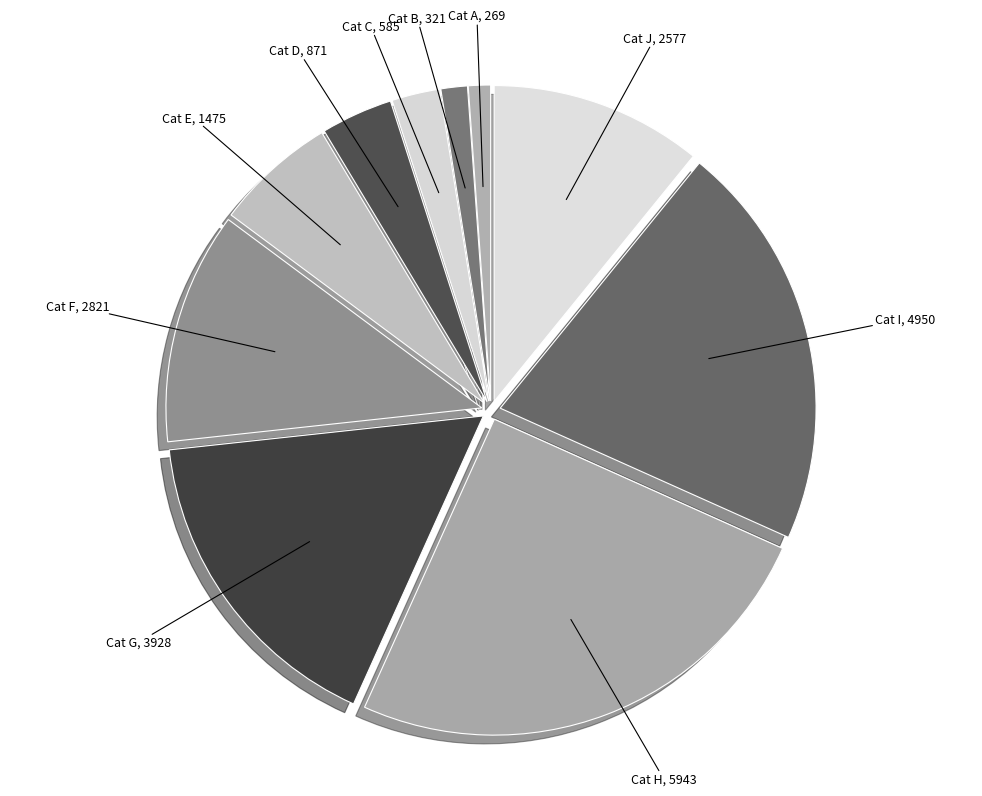

Is there a majority slice in this chart?

No